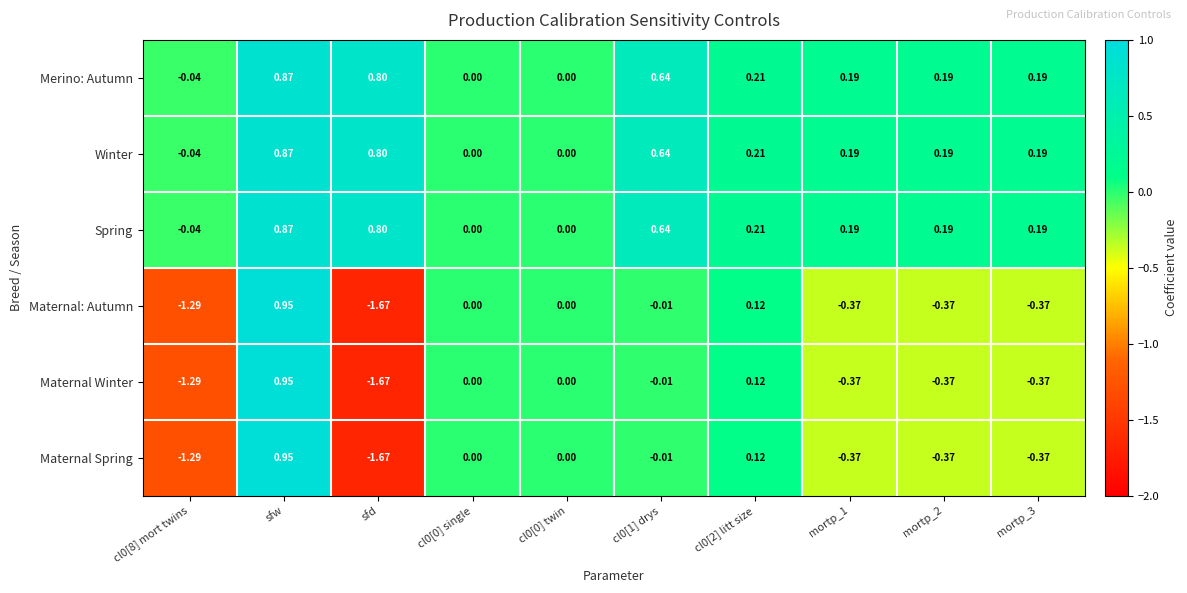

At which category does the chart reach its minimum across all series?

sfd